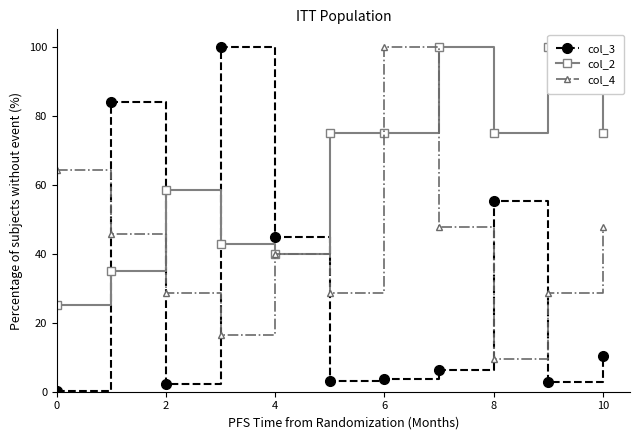

True or false: col_3 has more than 2 points higher than both neighbors.

True